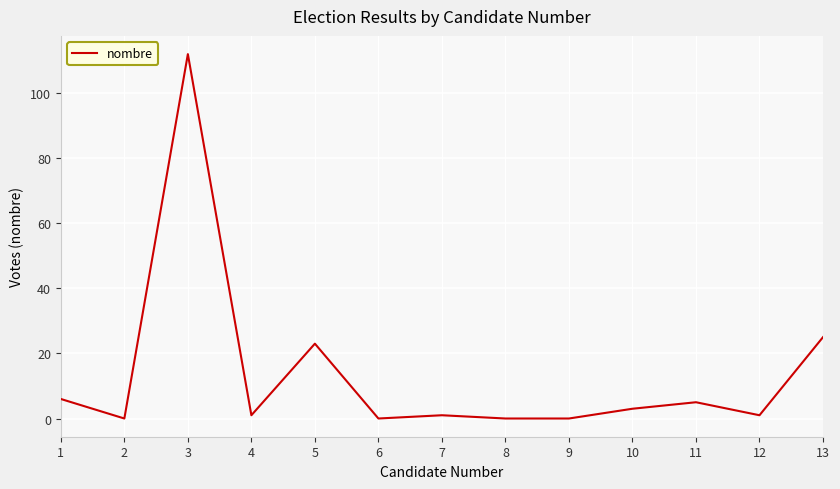

How many series are shown in this chart?

1